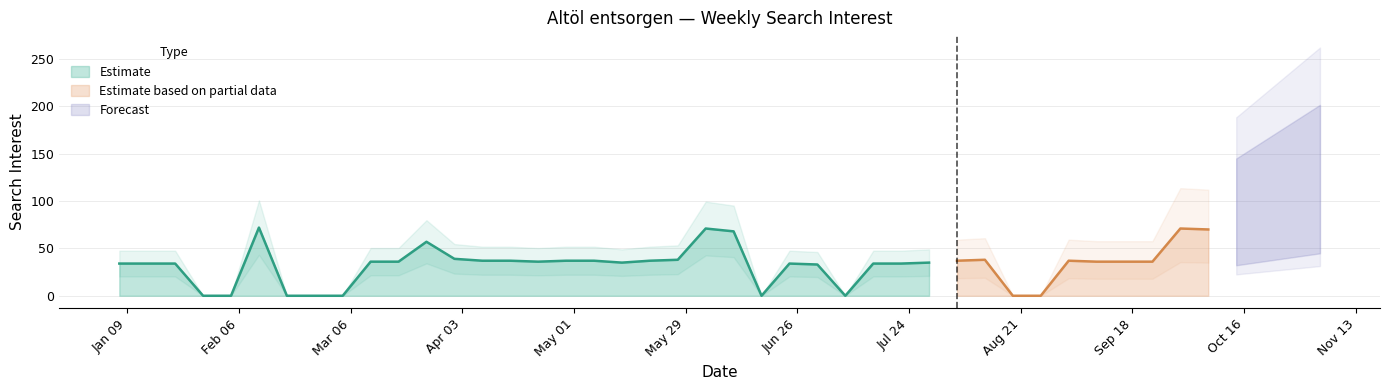

What is the approximate value at 2018-07-22, to the nearest 5?

35